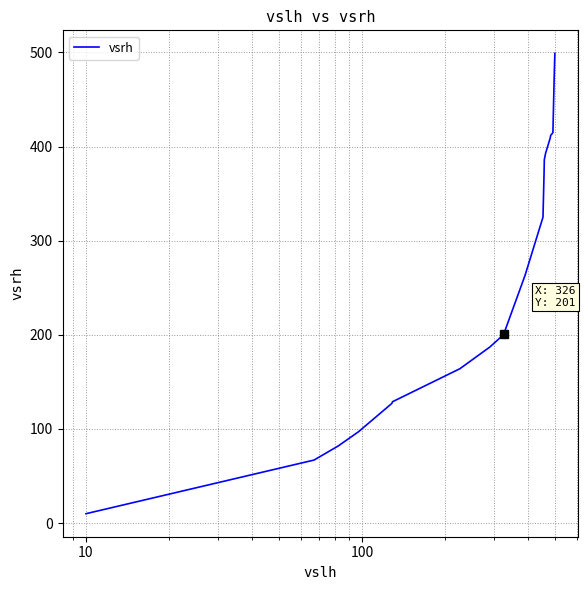

What is the difference between the maximum and minimum values?

489